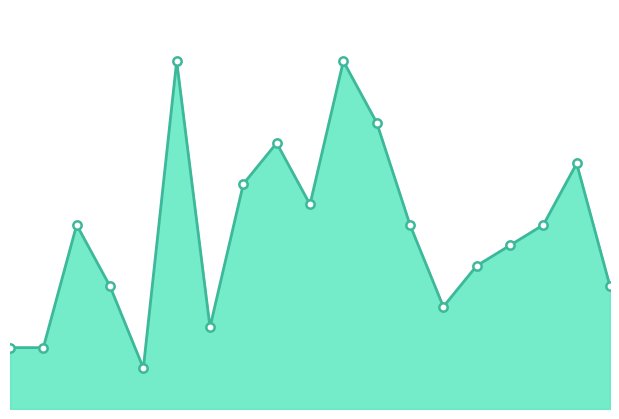

Reading left to right, extract all data points from this chart.

0=3	1=3	2=9	3=6	4=2	5=17	6=4	7=11	8=13	9=10	10=17	11=14	12=9	13=5	14=7	15=8	16=9	17=12	18=6